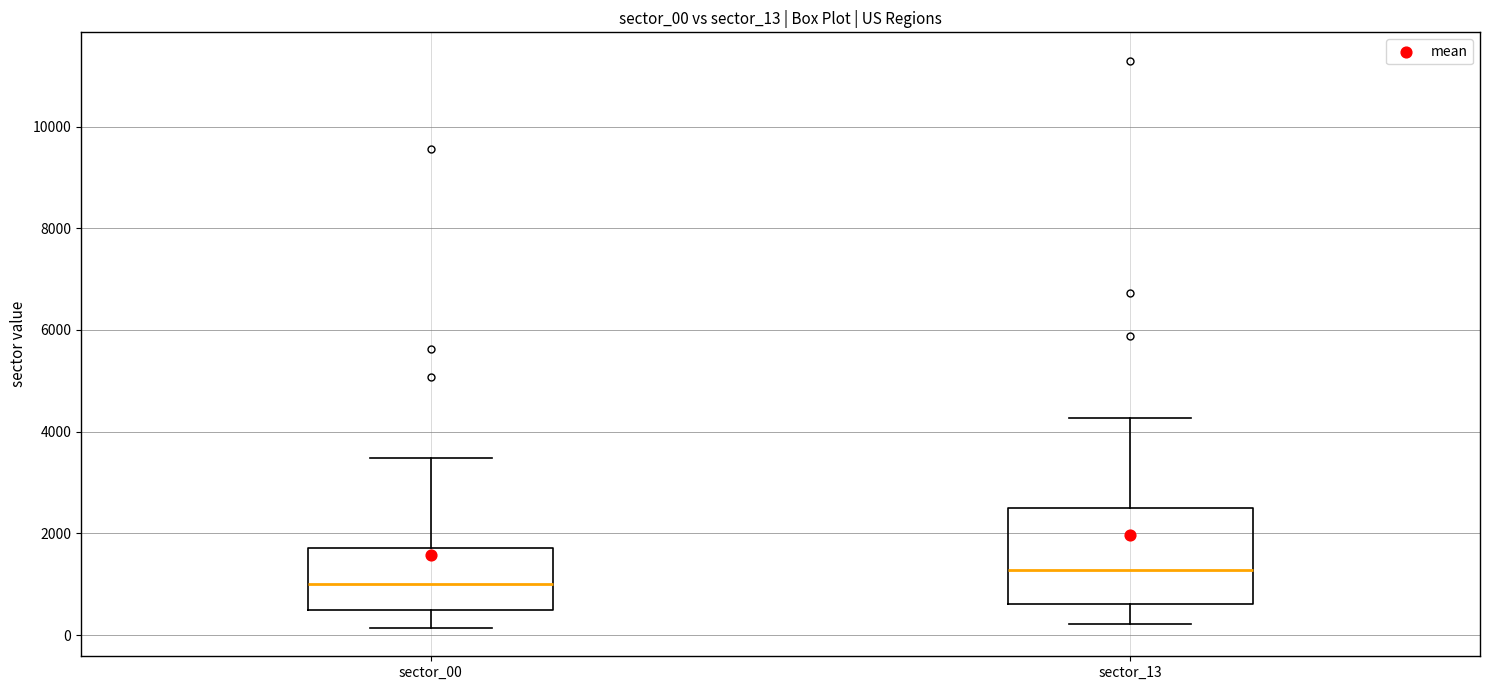

Which box's median line is the lowest?

sector_00